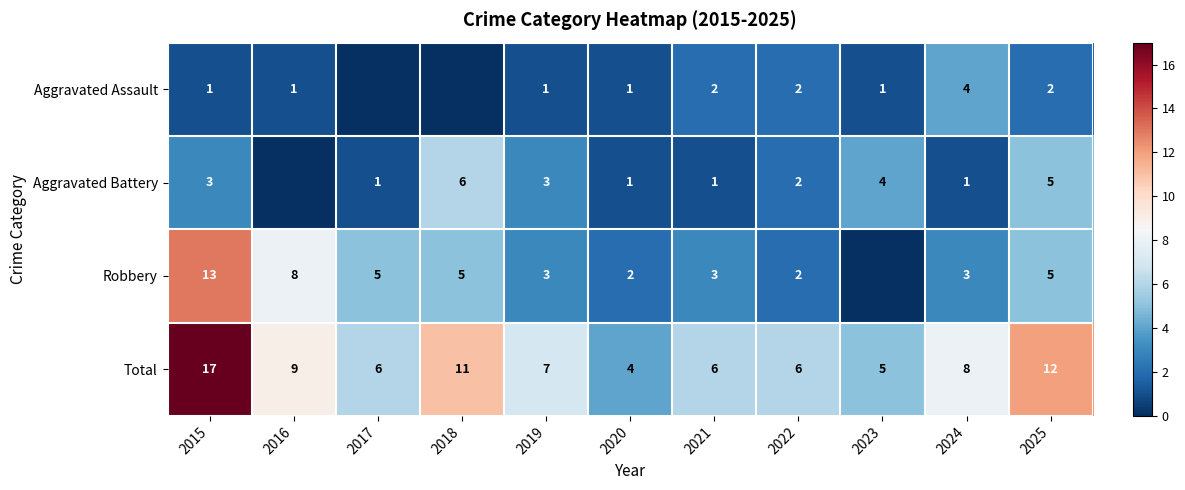

What is the sum of the Robbery values at 2019 and 2025?

8